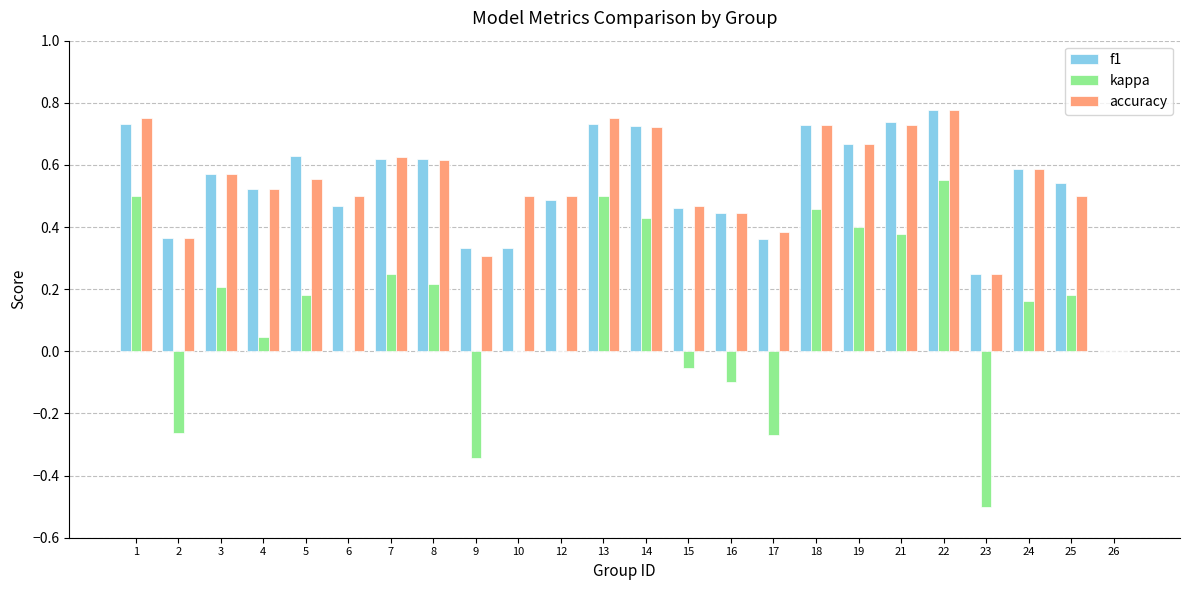

At which label does kappa reach its peak?

22